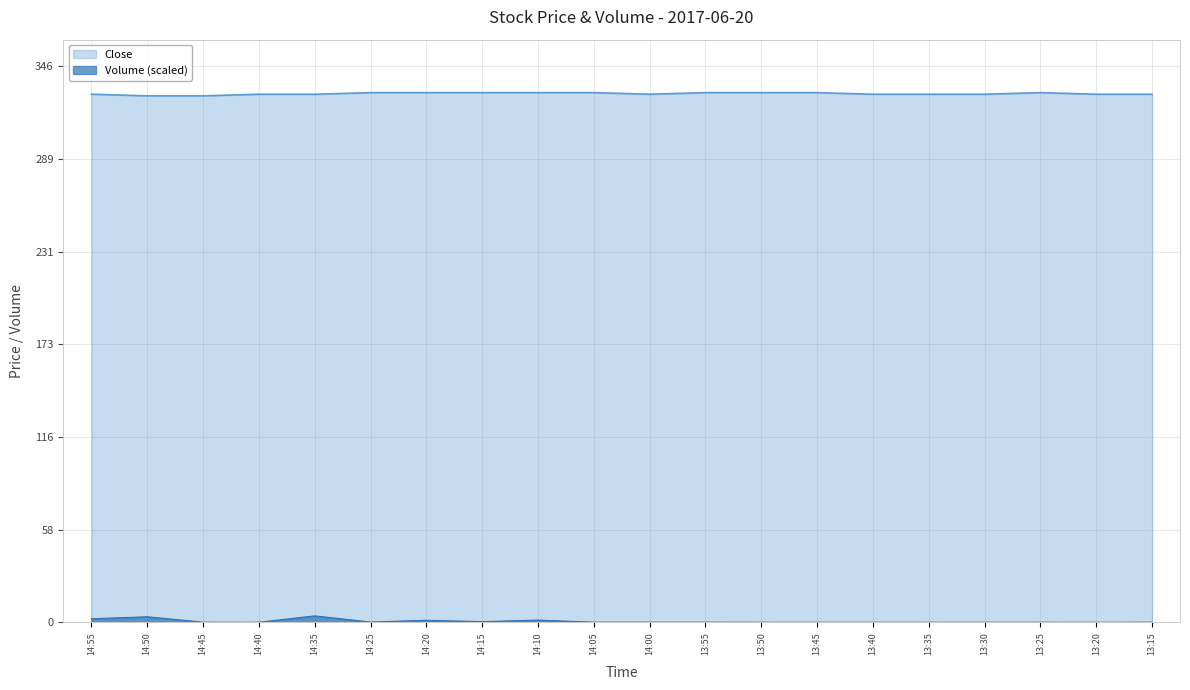

Does the chart have visible grid lines?

Yes